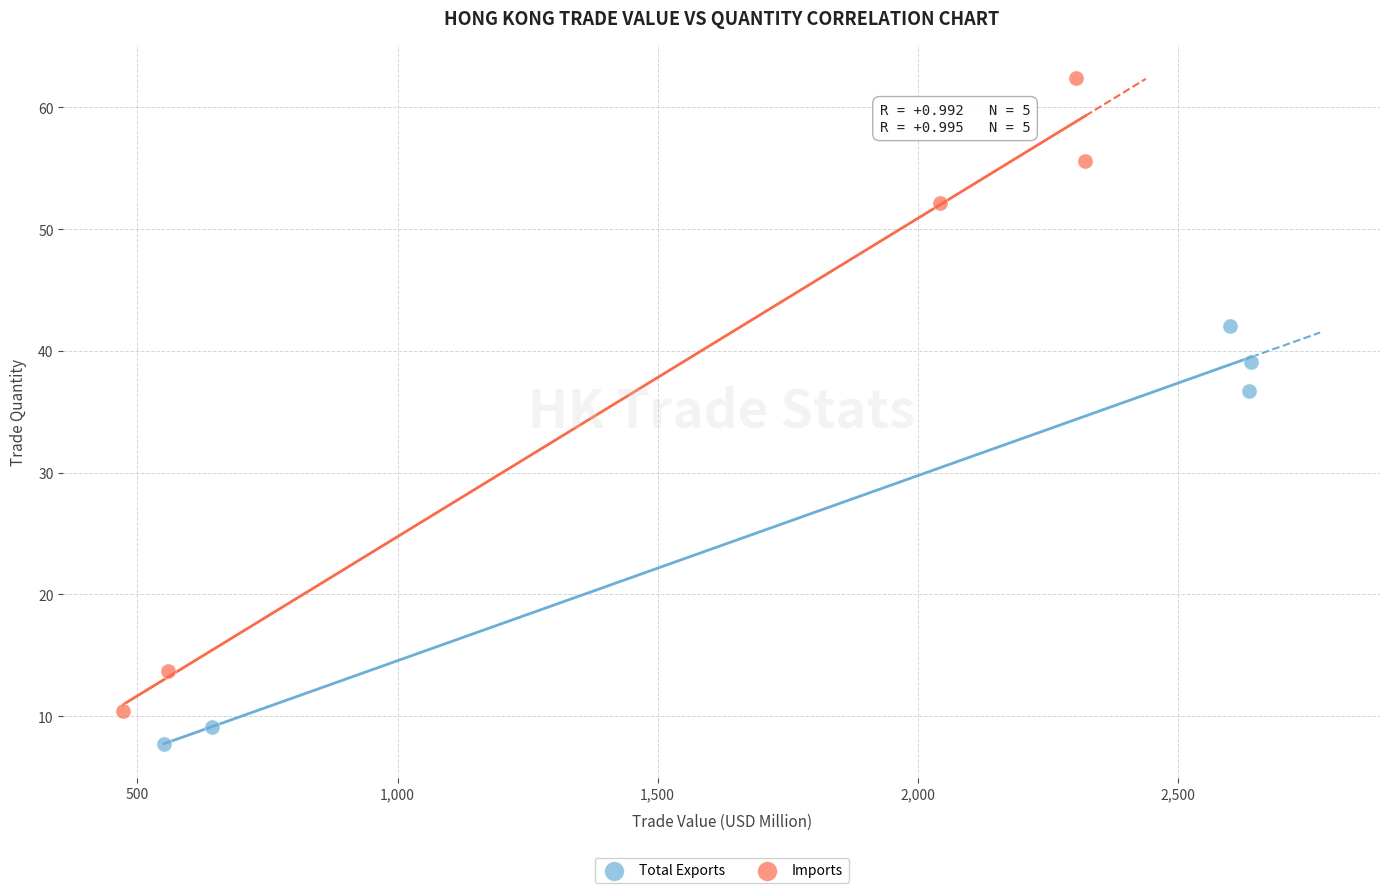

Which series has the largest Y range (max minus min)?

Imports